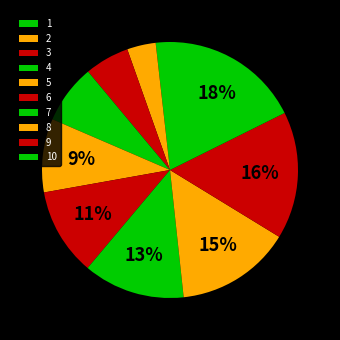

What is the ratio of the value at 4 to the value at 5?

0.8